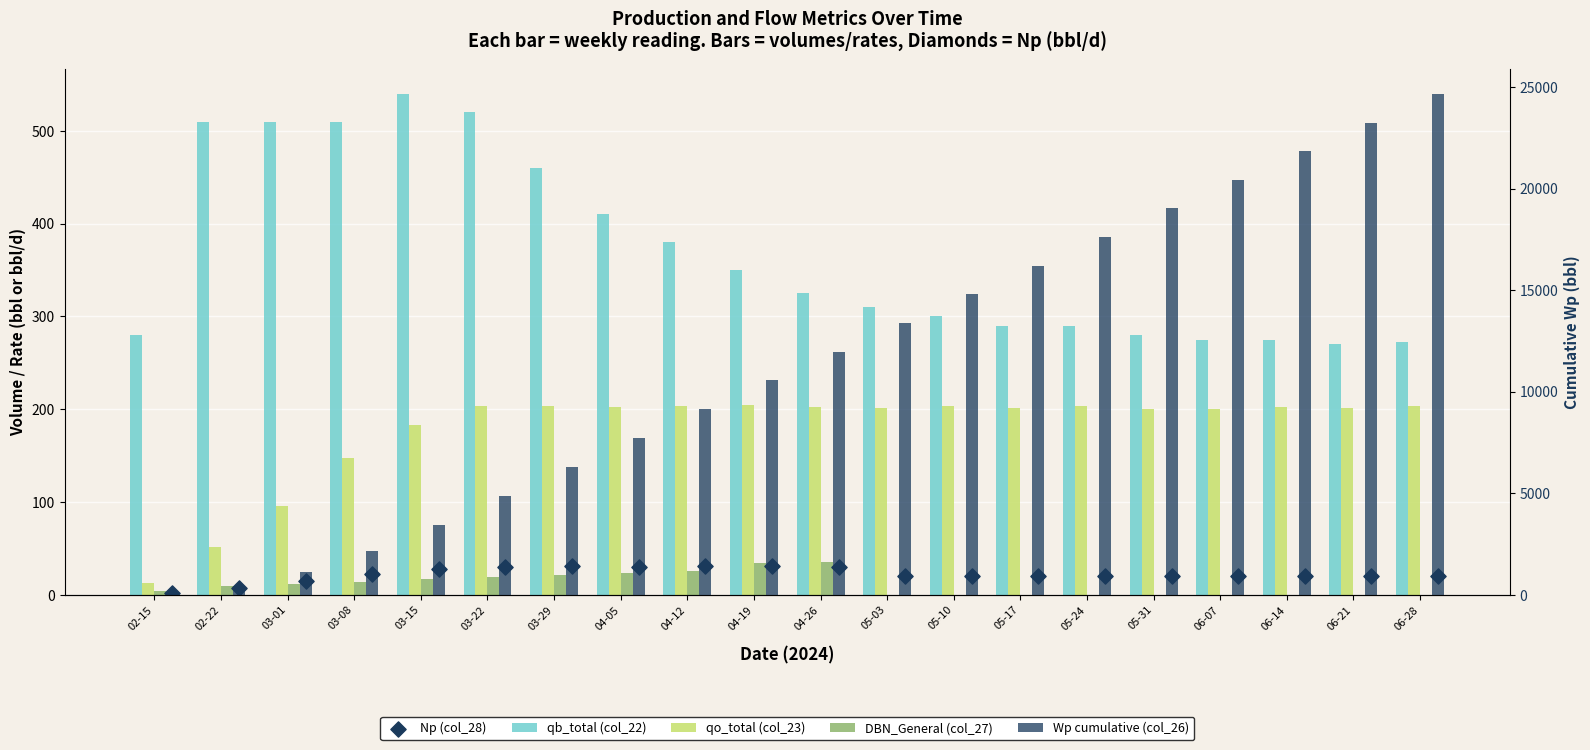

What are all the series names shown in the legend?

qb_total (col_22), qo_total (col_23), DBN_General (col_27), Np (col_28), Wp cumulative (col_26)